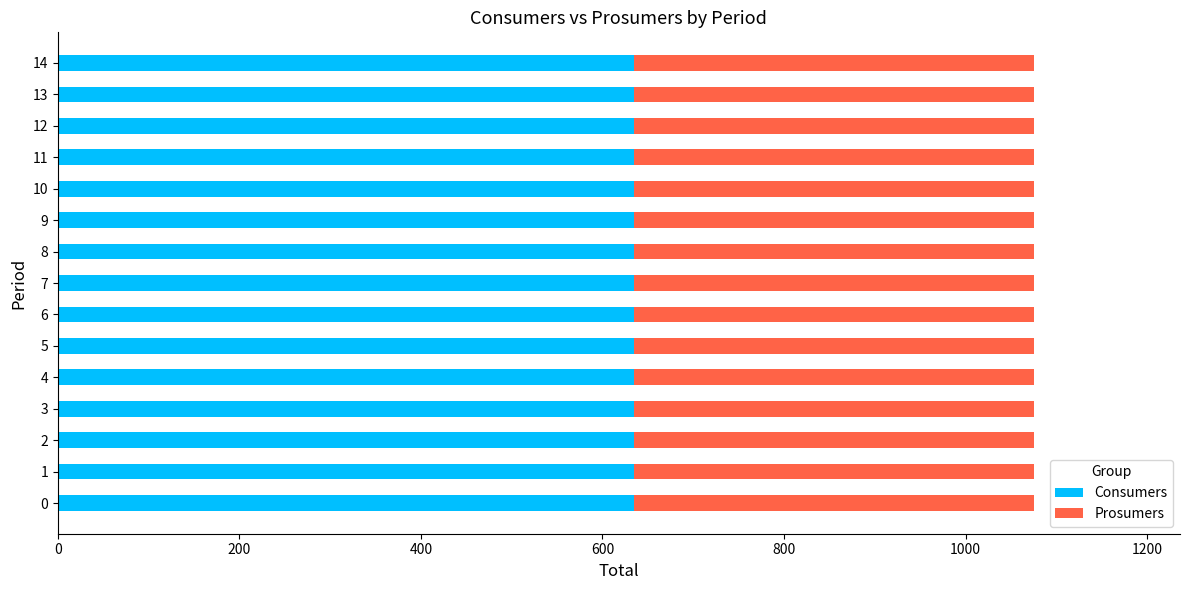

What is the maximum value for Consumers?

635